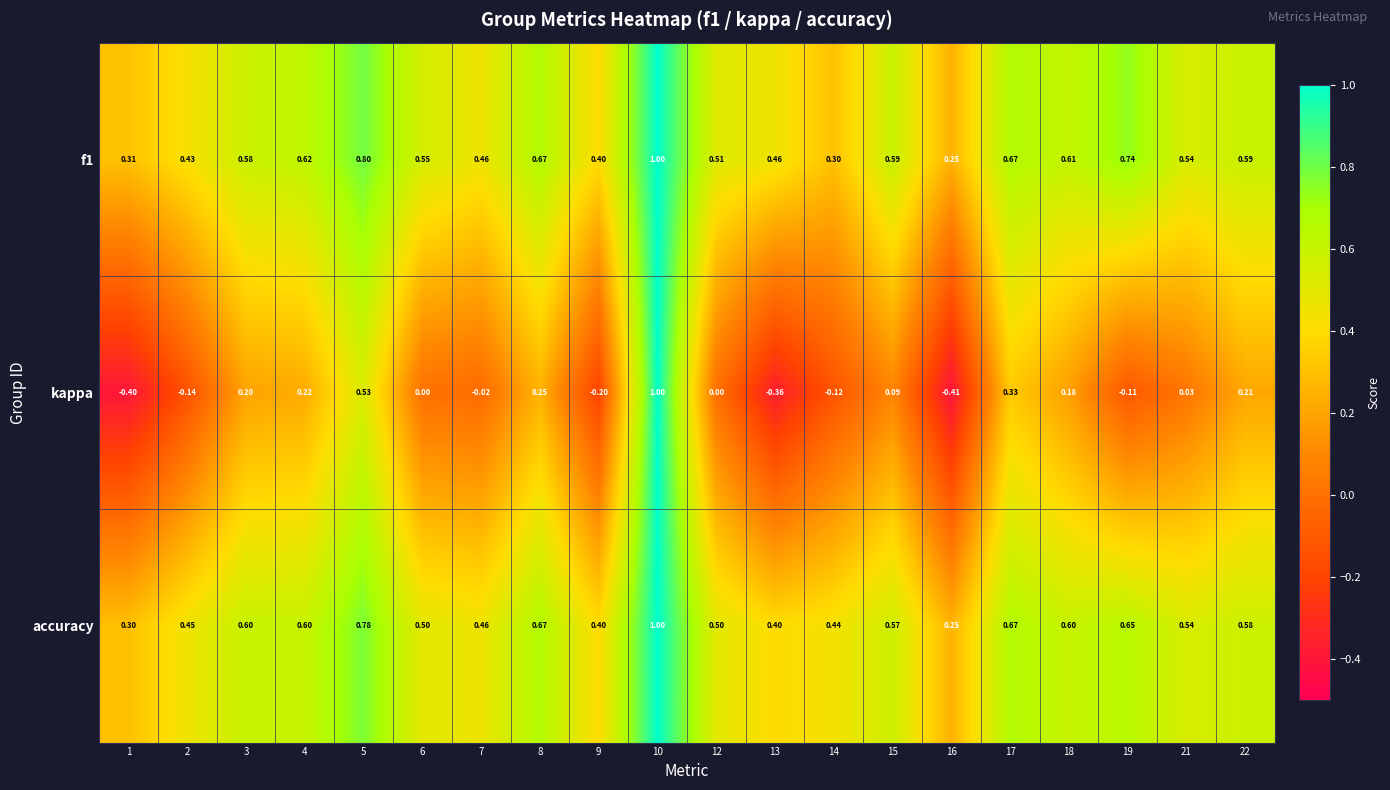

How many data points does each series have?

20